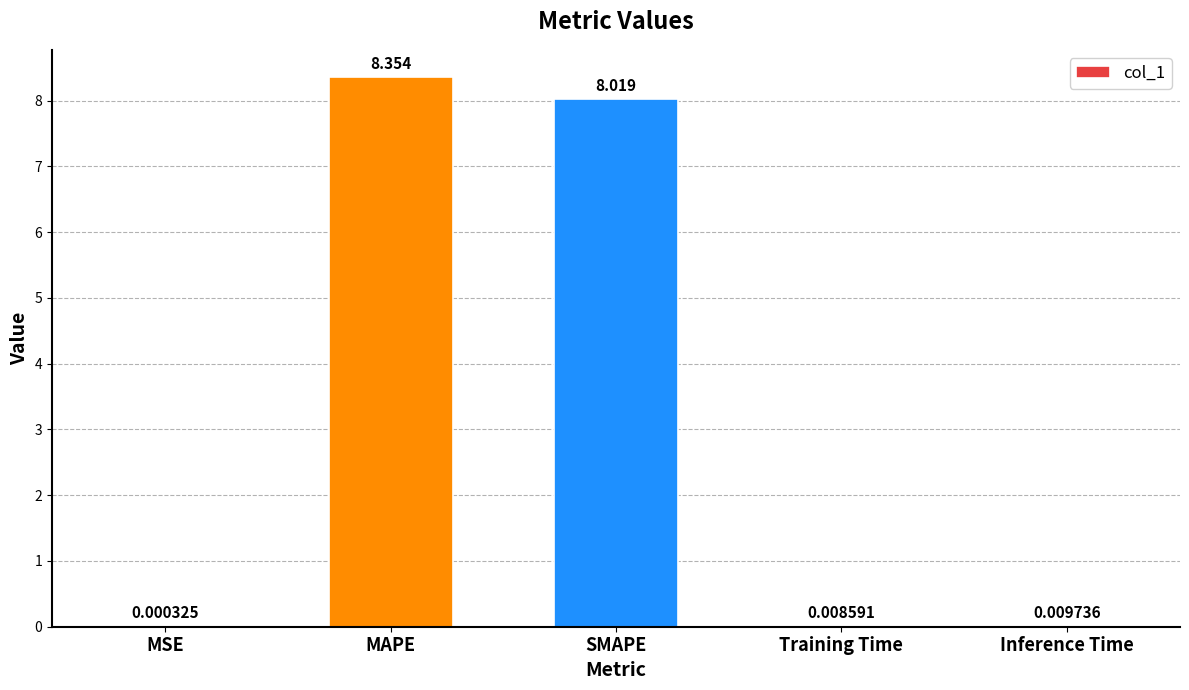

Which has a higher value, MAPE or Inference Time?

MAPE